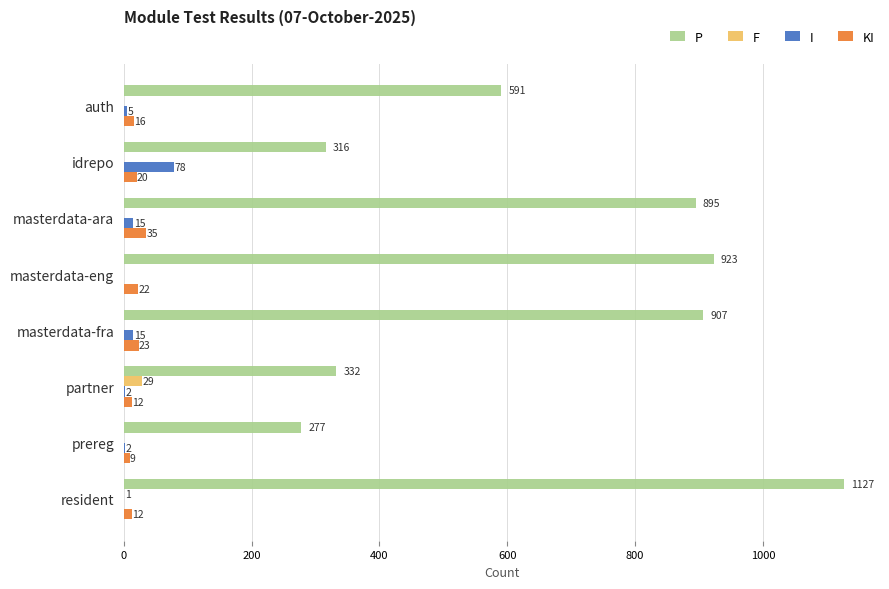

What is the highest value of the KI series?

35